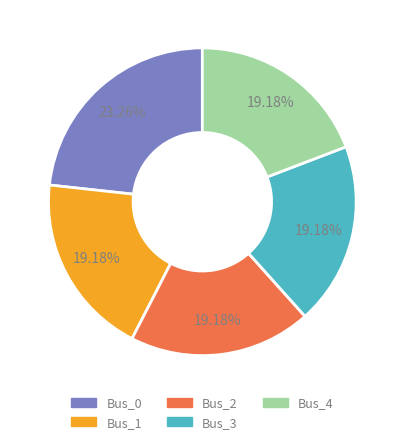

To the nearest percent, what is the difference between the Bus_0 and Bus_2 slice percentages?

4%